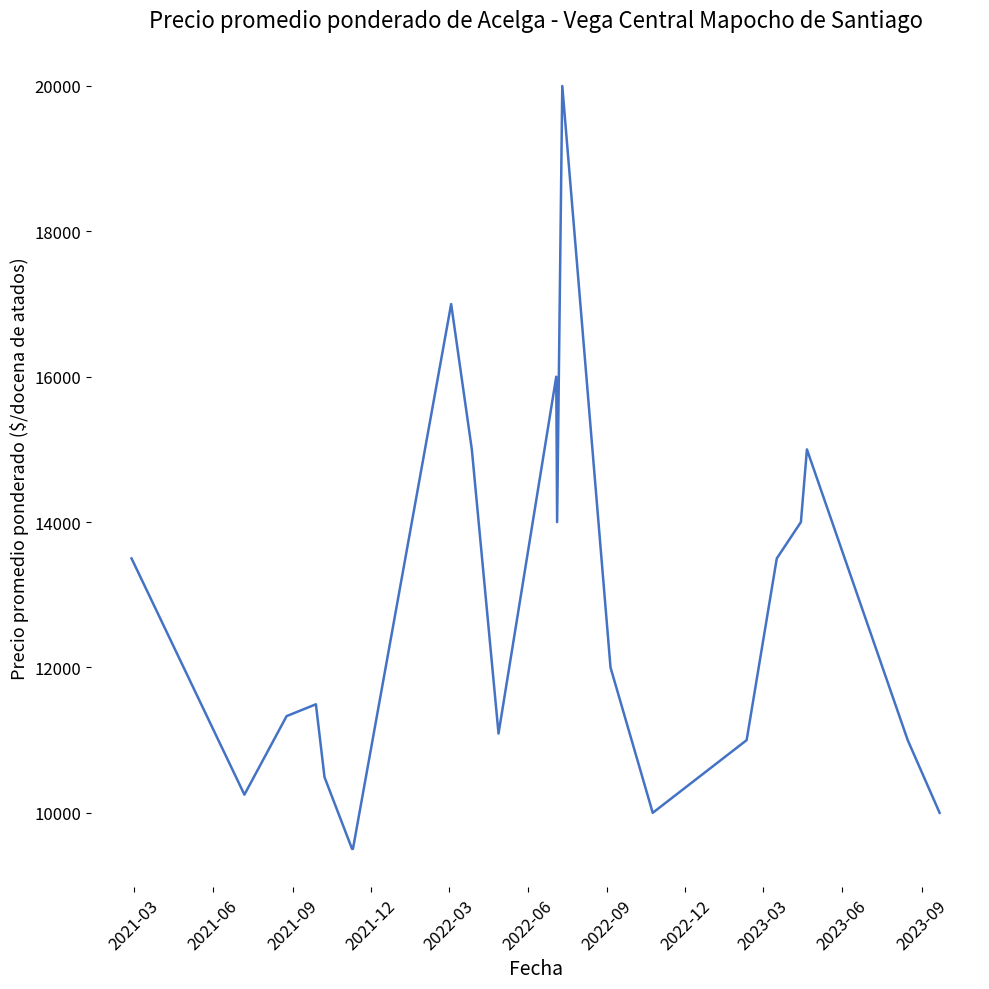

What is the greatest value displayed?

20000.0